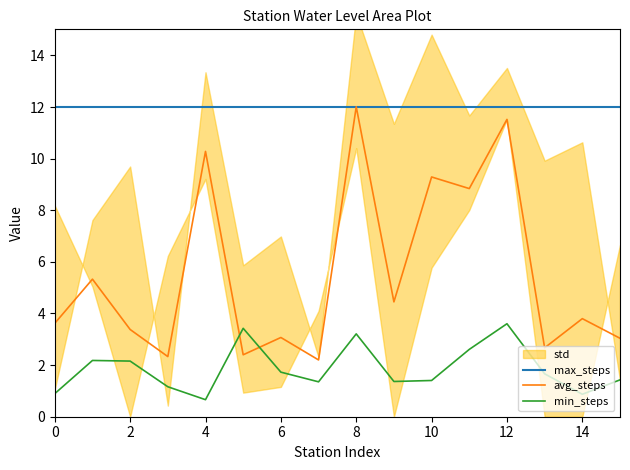

What is the lowest value of the min_steps series?

0.7